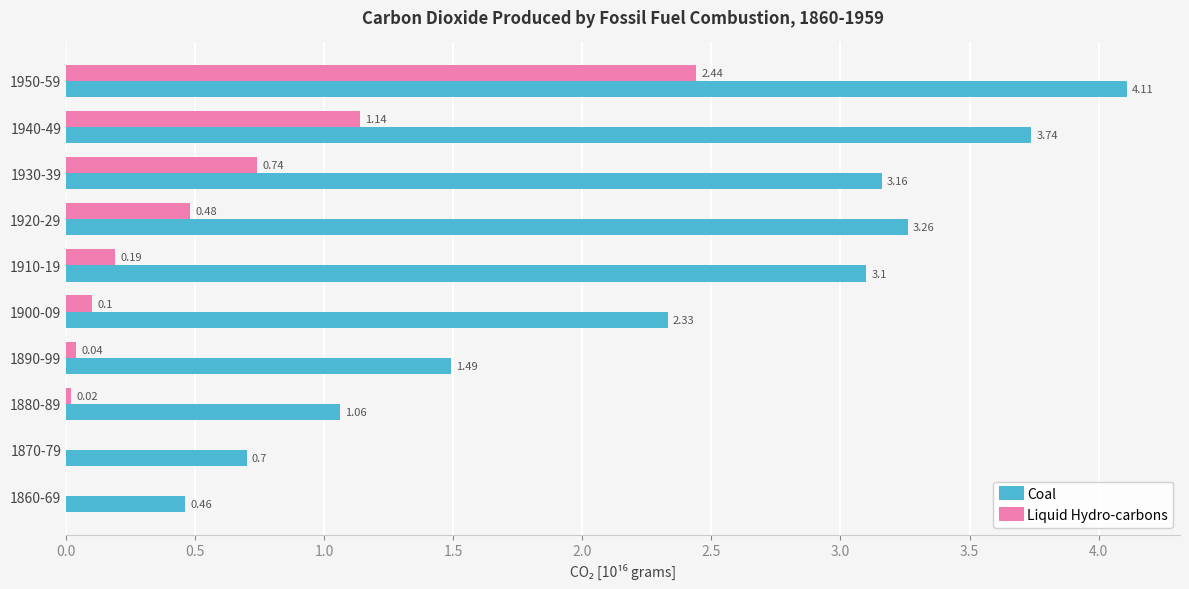

Between 1870-79 and 1910-19, which series saw the biggest shift?

Coal